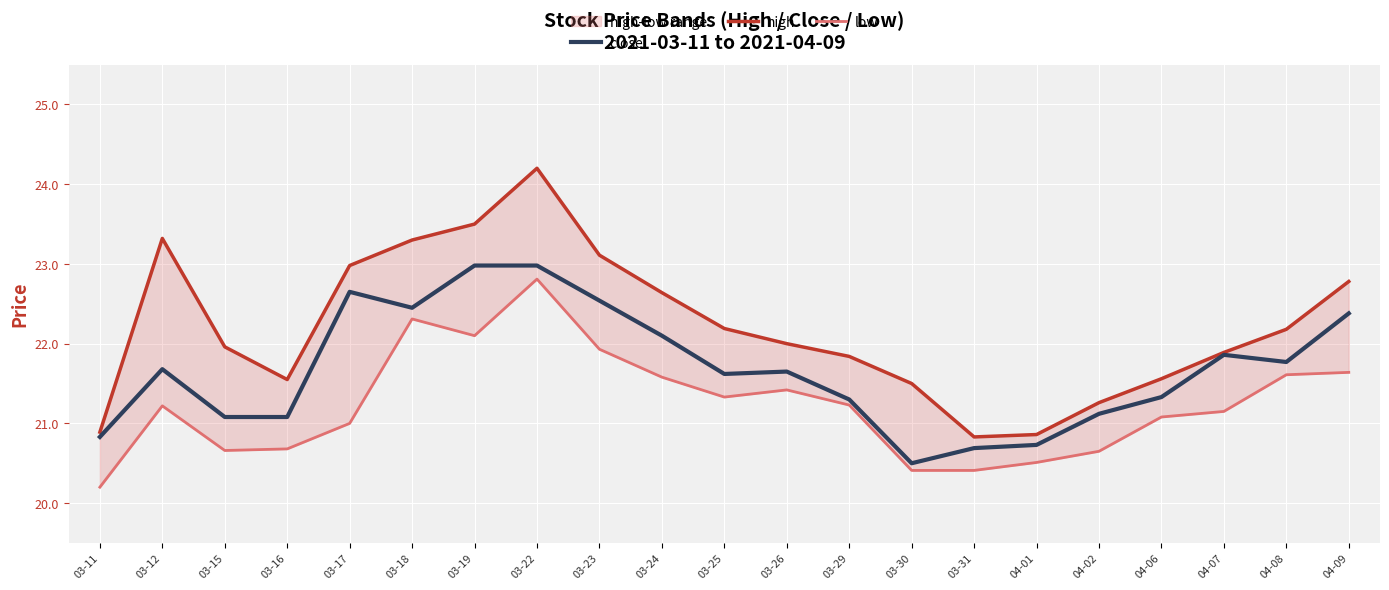

Reading left to right, extract all data points from this chart.

close: 03-11=20.8	03-12=21.7	03-15=21.1	03-16=21.1	03-17=22.6	03-18=22.4	03-19=23.0	03-22=23.0	03-23=22.5	03-24=22.1	03-25=21.6	03-26=21.6	03-29=21.3	03-30=20.5	03-31=20.7	04-01=20.7	04-02=21.1	04-06=21.3	04-07=21.9	04-08=21.8	04-09=22.4
high: 03-11=20.9	03-12=23.3	03-15=22.0	03-16=21.6	03-17=23.0	03-18=23.3	03-19=23.5	03-22=24.2	03-23=23.1	03-24=22.6	03-25=22.2	03-26=22.0	03-29=21.8	03-30=21.5	03-31=20.8	04-01=20.9	04-02=21.3	04-06=21.6	04-07=21.9	04-08=22.2	04-09=22.8
low: 03-11=20.2	03-12=21.2	03-15=20.7	03-16=20.7	03-17=21.0	03-18=22.3	03-19=22.1	03-22=22.8	03-23=21.9	03-24=21.6	03-25=21.3	03-26=21.4	03-29=21.2	03-30=20.4	03-31=20.4	04-01=20.5	04-02=20.6	04-06=21.1	04-07=21.1	04-08=21.6	04-09=21.6